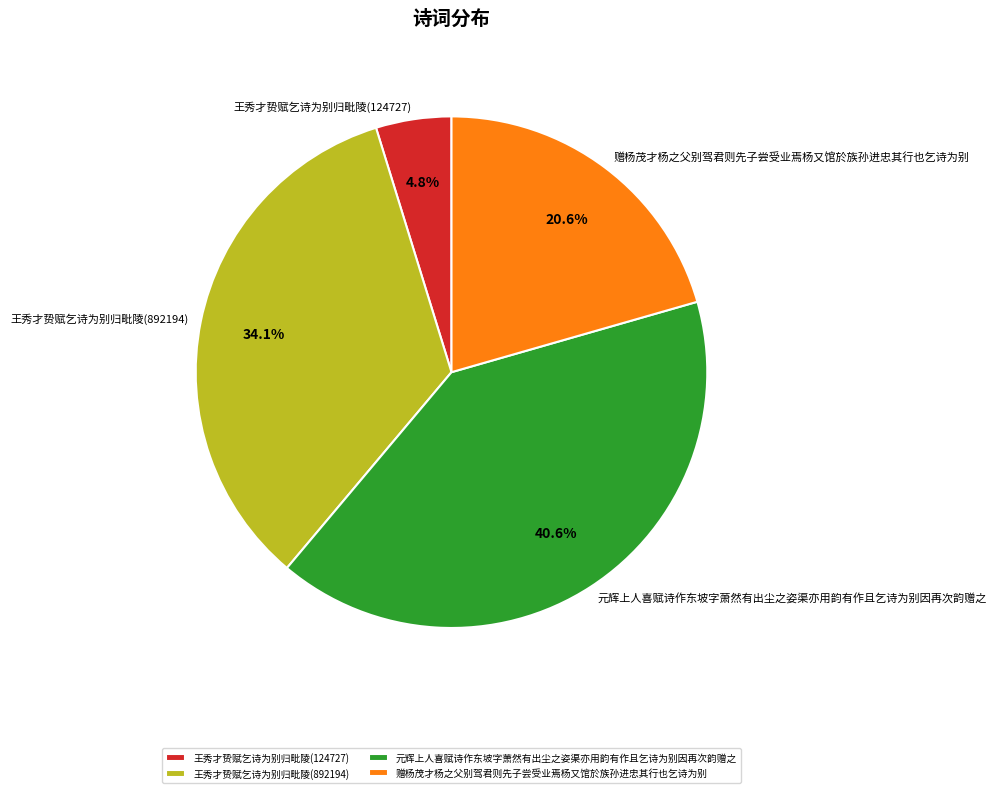

What percentage do 赠杨茂才杨之父别驾君则先子尝受业焉杨又馆於族孙进忠其行也乞诗为别 and 元辉上人喜赋诗作东坡字萧然有出尘之姿渠亦用韵有作且乞诗为别因再次韵赠之 together represent?

61.1%